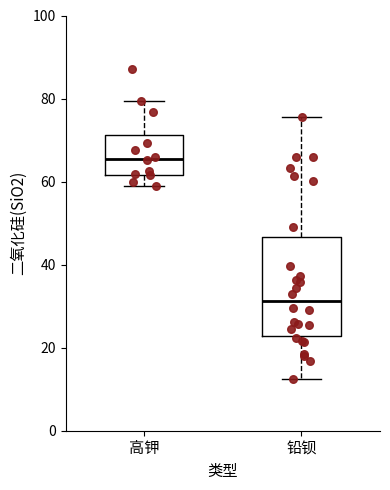

Reading left to right, read every box against the y-axis: the position of its median line, the range the box covers, and the ends of its whiskers. The values are not printed on the chart, so give them approximately, as read against the axis.

高钾: median 66, box 62 to 72, whiskers 60 to 80
铅钡: median 32, box 22 to 46, whiskers 12 to 76